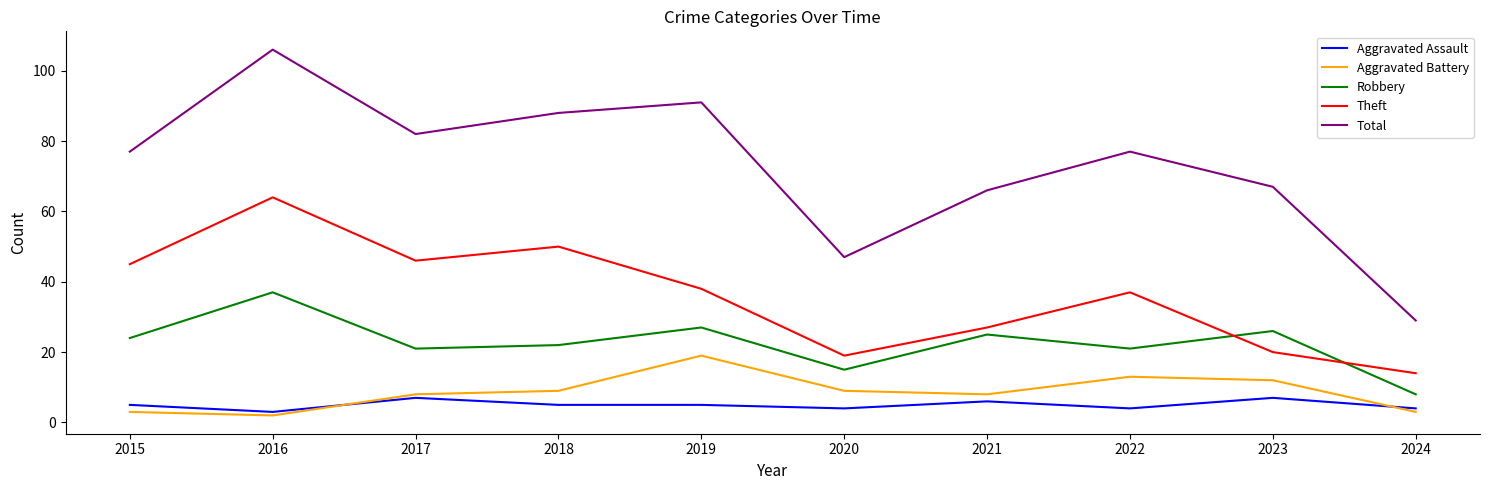

Reading right to left, extract all data points from this chart.

Aggravated Assault: 4	7	4	6	4	5	5	7	3	5
Aggravated Battery: 3	12	13	8	9	19	9	8	2	3
Robbery: 8	26	21	25	15	27	22	21	37	24
Theft: 14	20	37	27	19	38	50	46	64	45
Total: 29	67	77	66	47	91	88	82	106	77